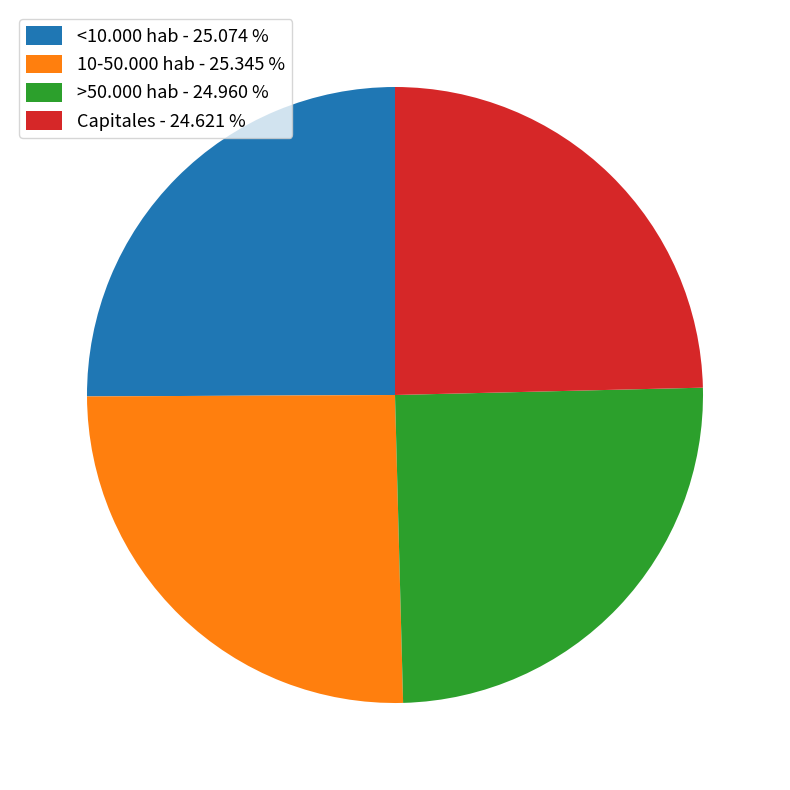

Does 10-50.000 hab - 25.345 % account for over 50% of the chart?

No